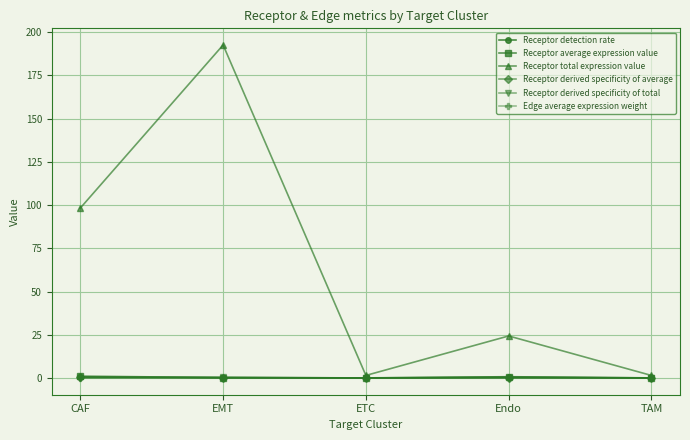

Which series changed the most between ETC and Endo?

Receptor total expression value